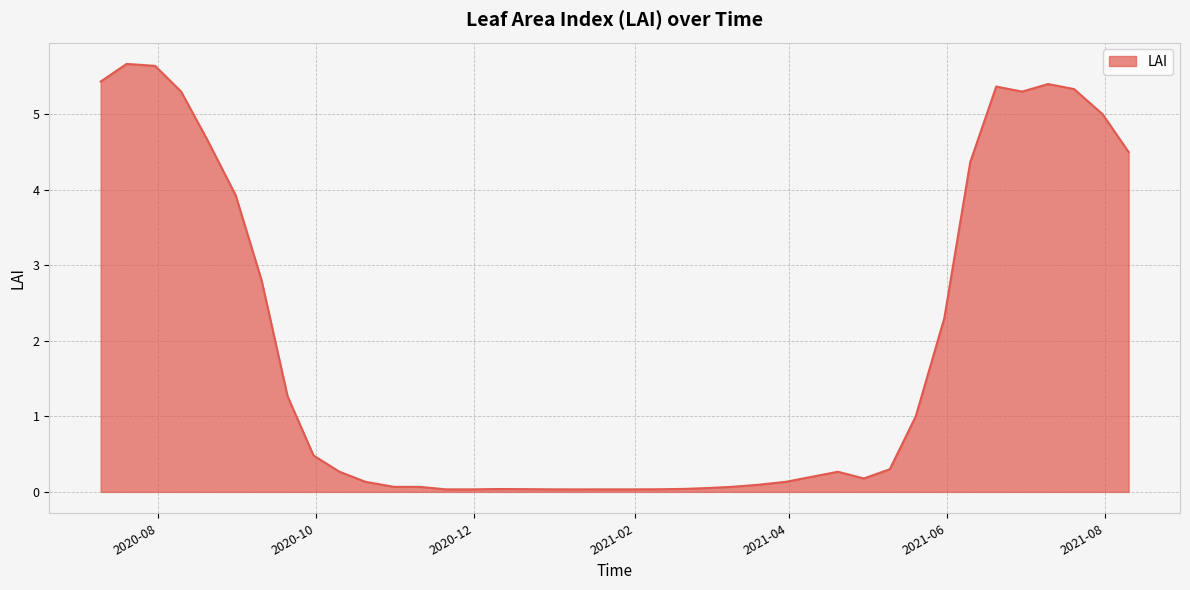

Does the chart have visible grid lines?

Yes